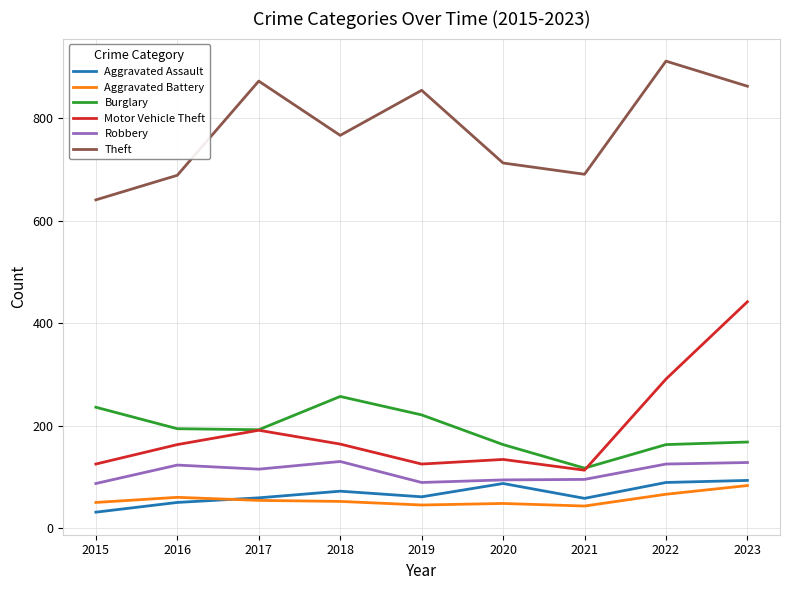

What is the difference between the maximum and minimum values in the Aggravated Battery series?

40